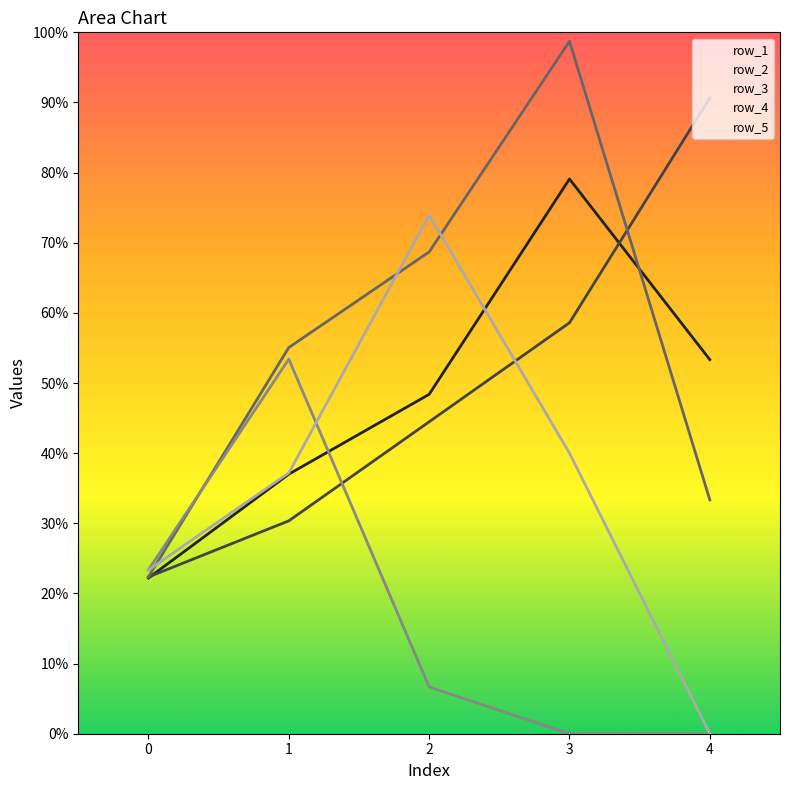

Count the number of data series in this chart.

5